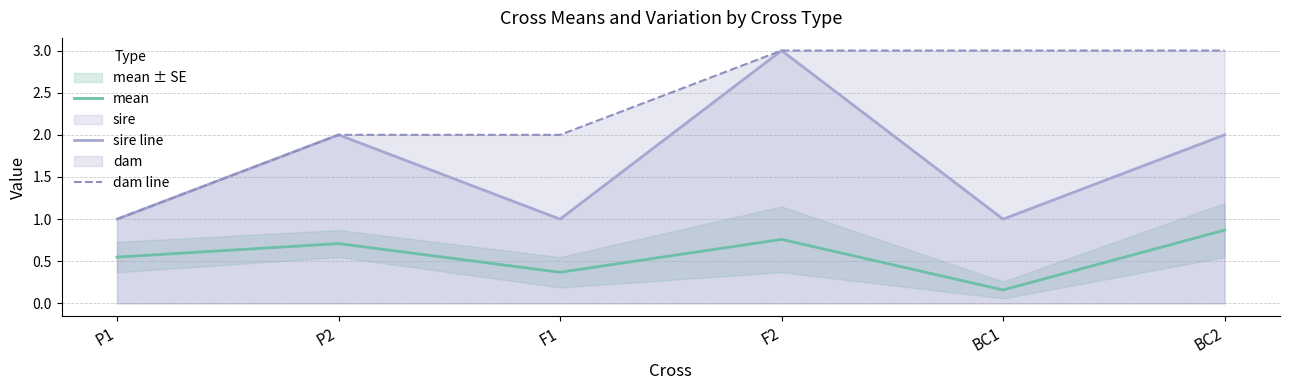

In mean, how many points are higher than both neighbors (excluding endpoints)?

2